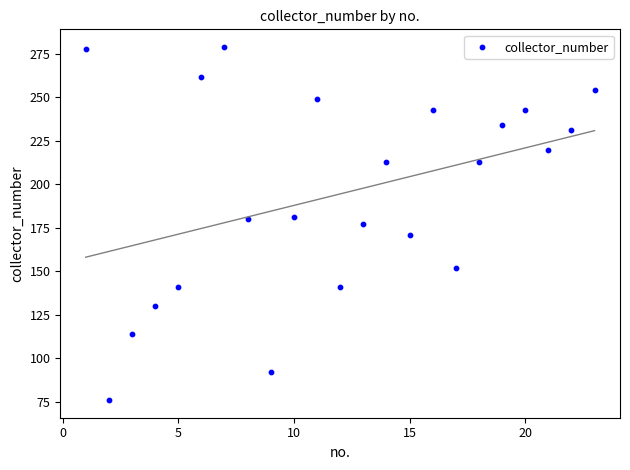

What is the range of Y values (max minus min)?

203